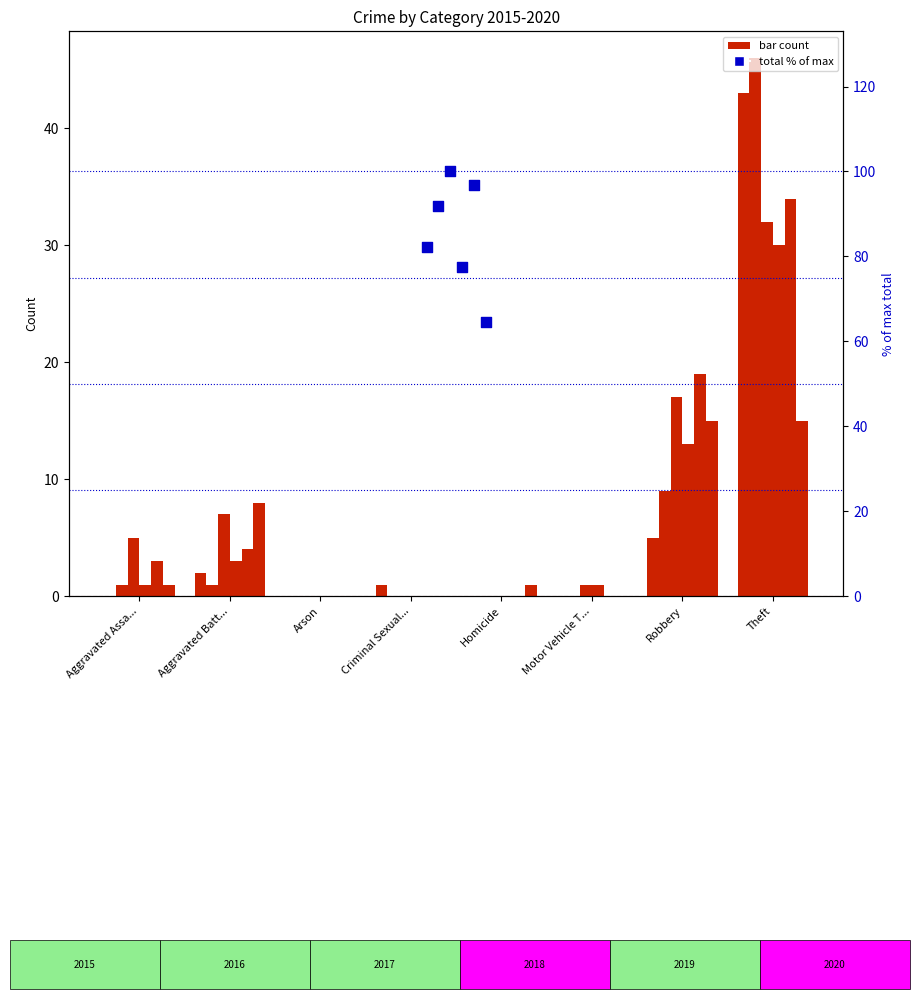

Between Criminal Sexual... and Motor Vehicle T..., which is larger?

Criminal Sexual...